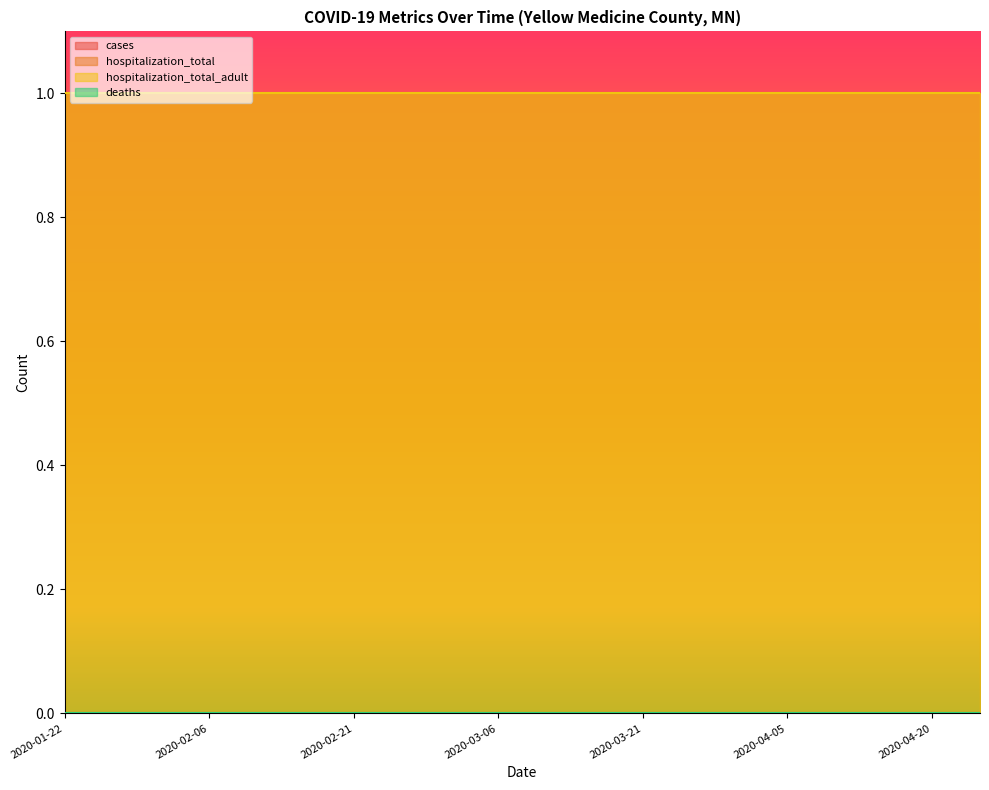

Which series has the widest spread of values?

cases